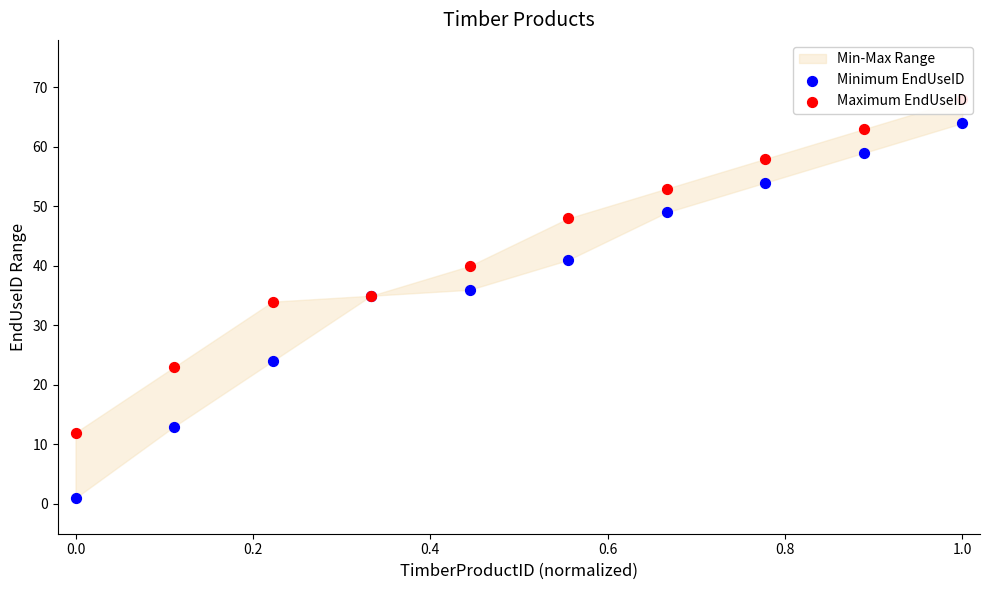

Which series has the largest total across all categories?

Maximum EndUseID